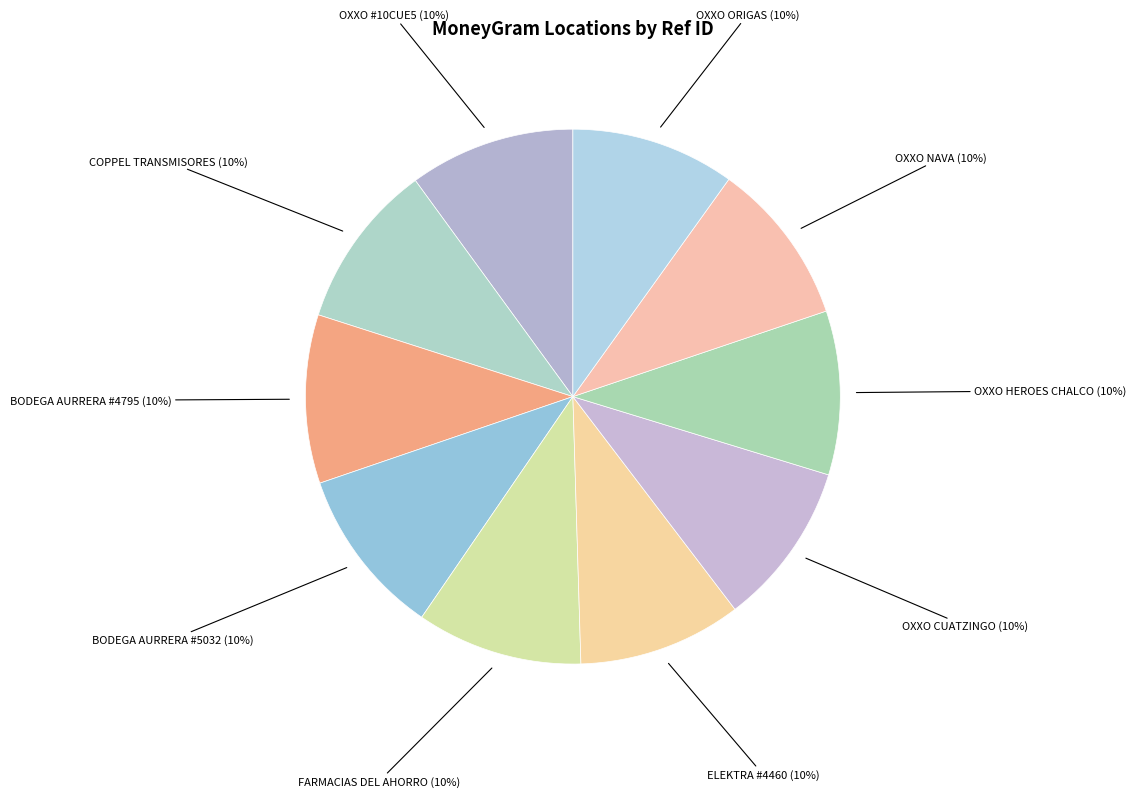

Approximately how many times larger is the value at COPPEL TRANSMISORES compared to ELEKTRA #4460?

1.0